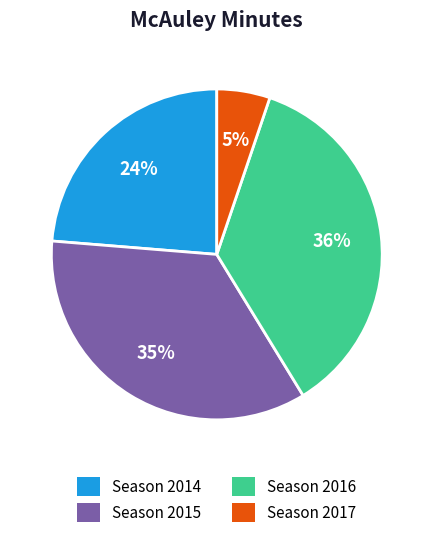

How many slices are in this pie chart?

4